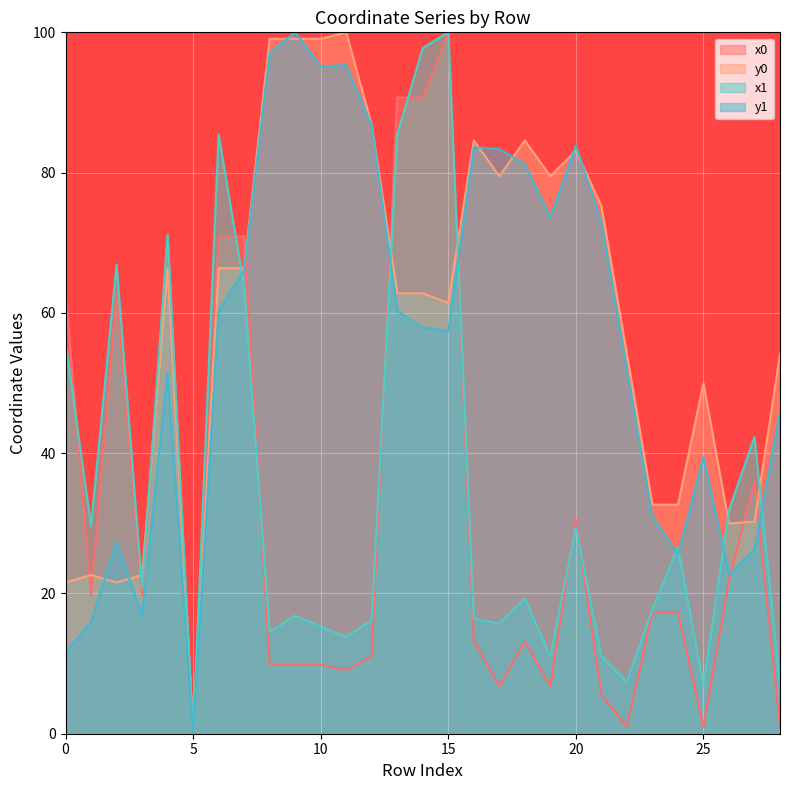

What are all the series names shown in the legend?

x0, y0, x1, y1